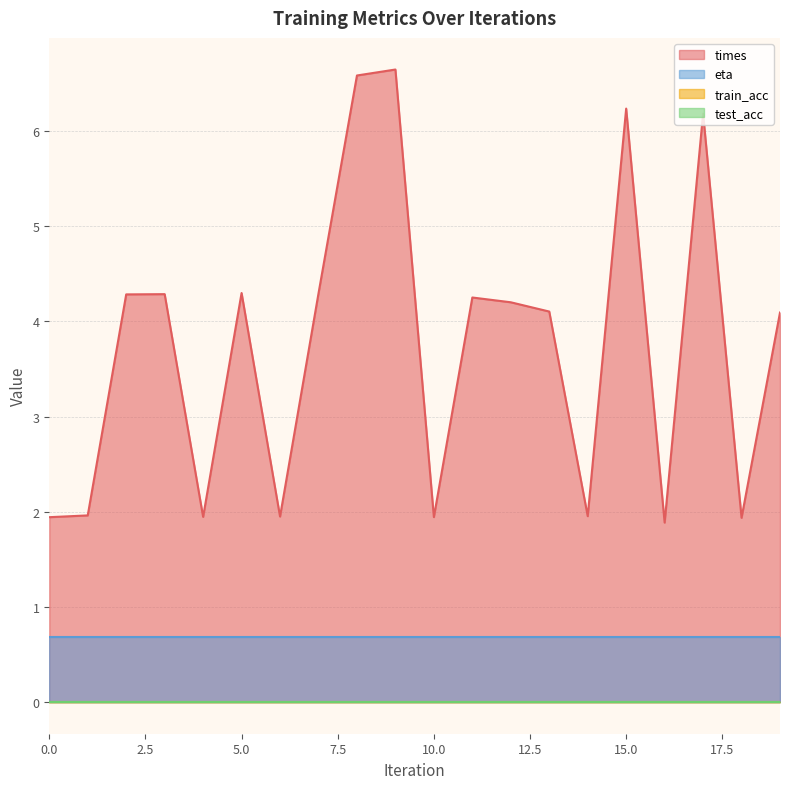

Which series has the largest total across all categories?

times